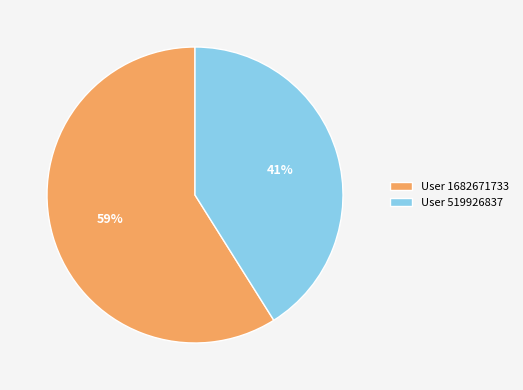

Between User 1682671733 and User 519926837, which is larger?

User 1682671733